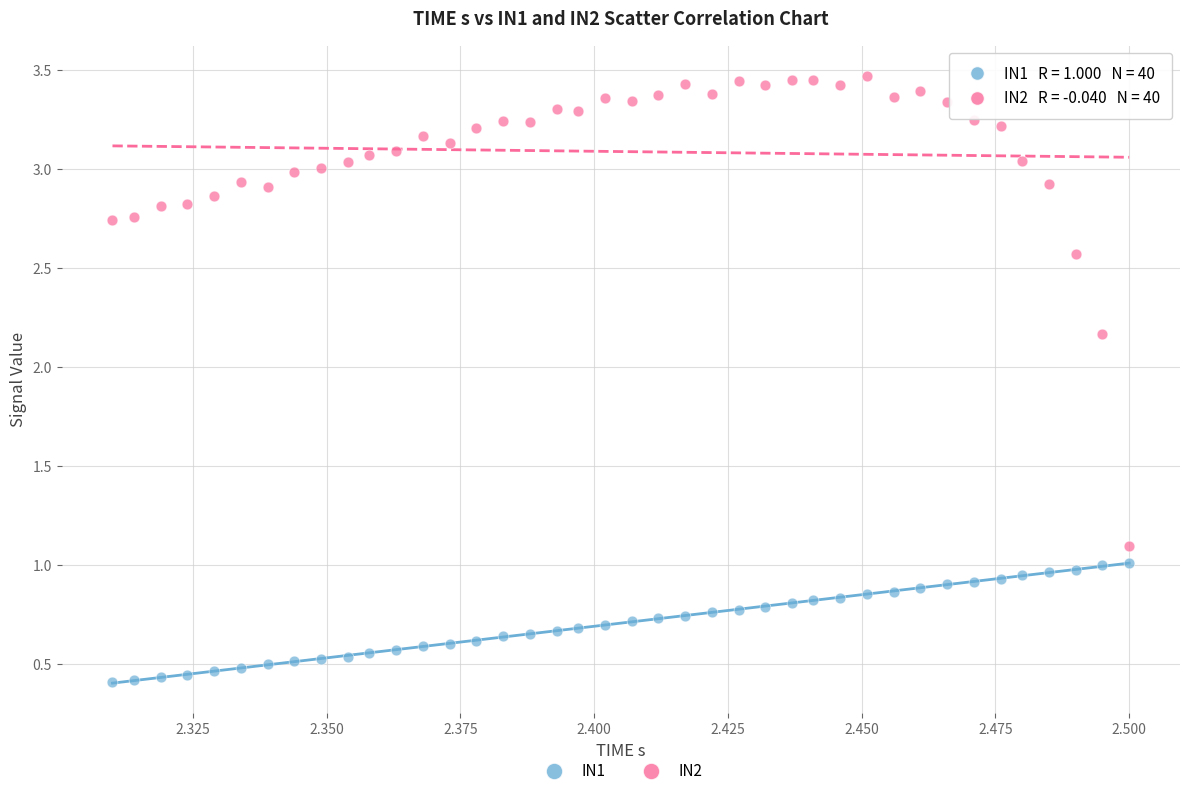

Which series contains the highest Y value?

IN2